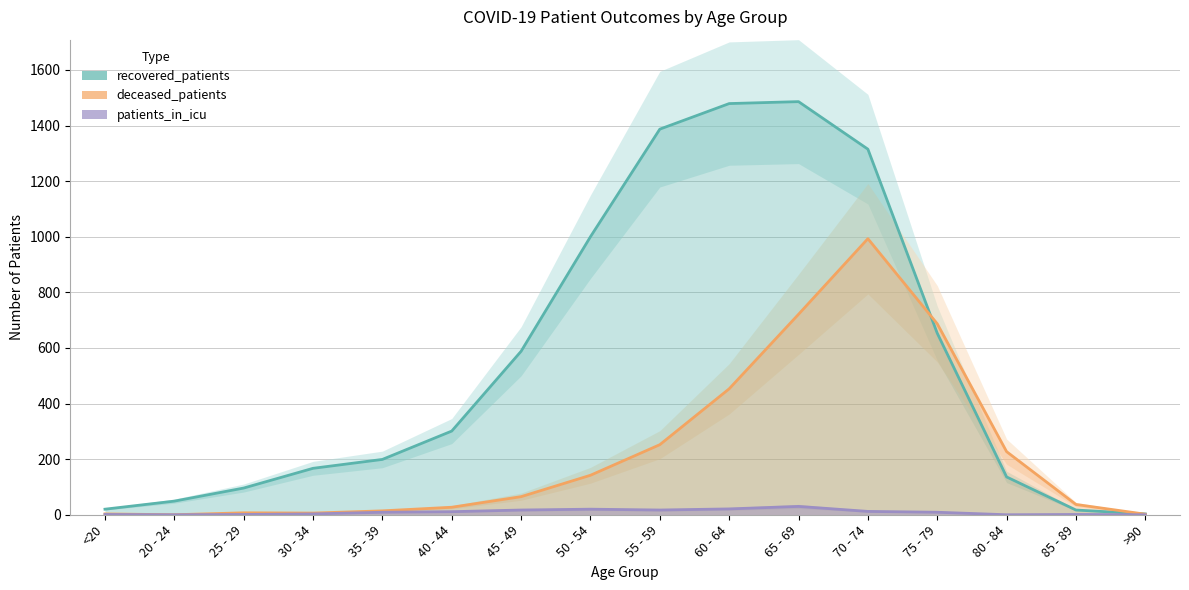

Which category has the lowest value in the patients_in_icu series?

20 - 24